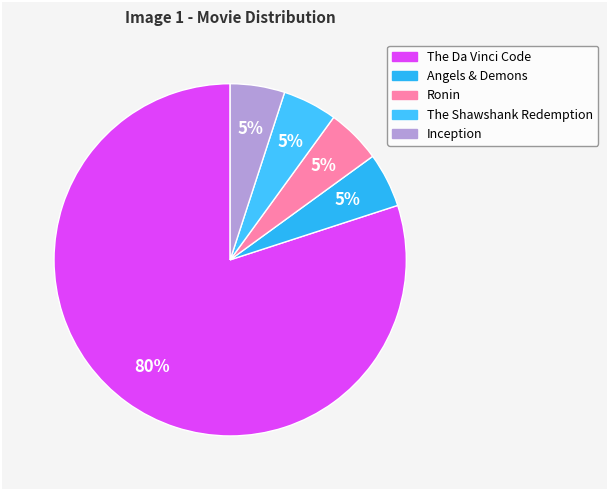

Rank the categories by value from highest to lowest.

The Da Vinci Code, Angels & Demons, Ronin, The Shawshank Redemption, Inception